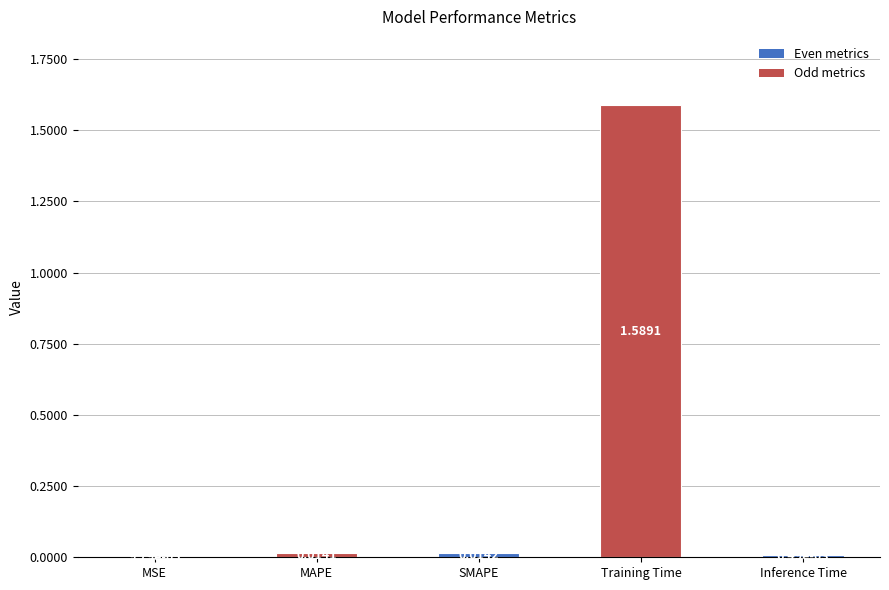

Which label corresponds to the largest value in the chart?

Training Time